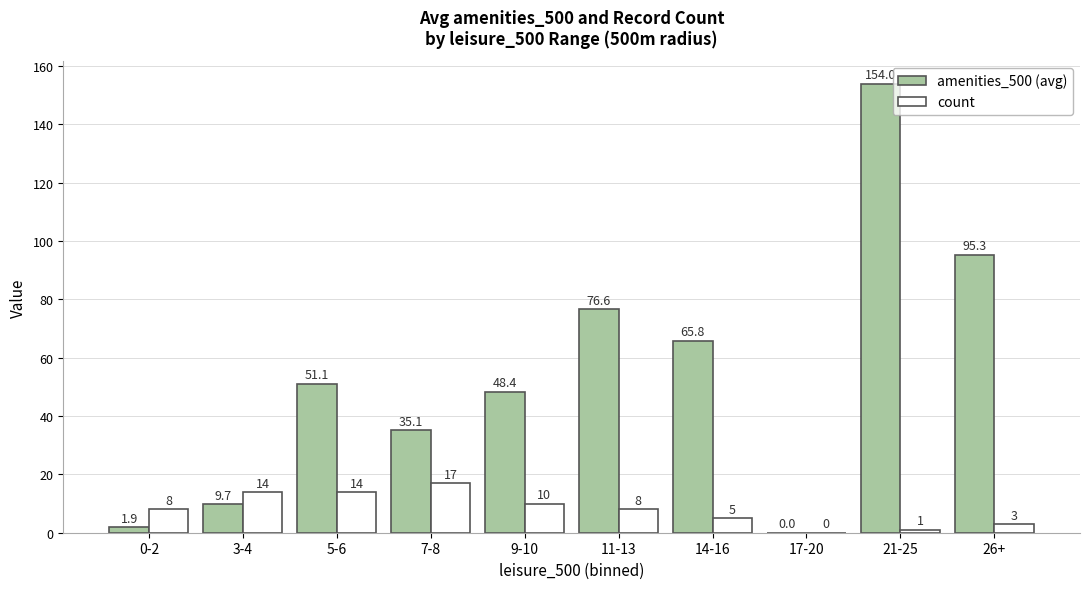

Which series has the widest spread of values?

amenities_500 (avg)